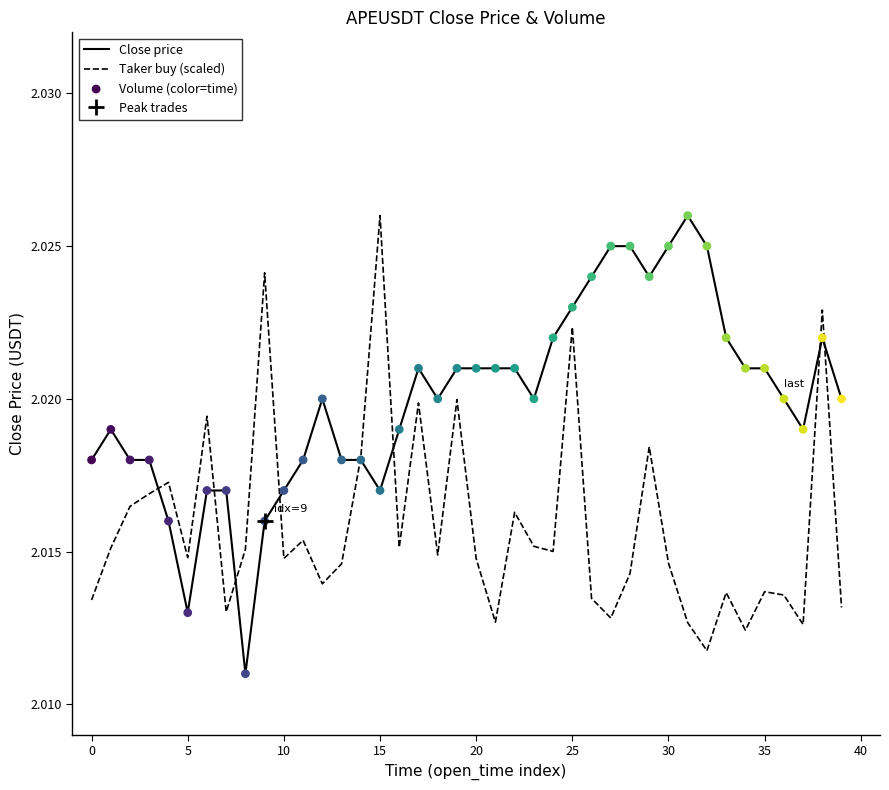

Which series has the largest total across all categories?

Close price